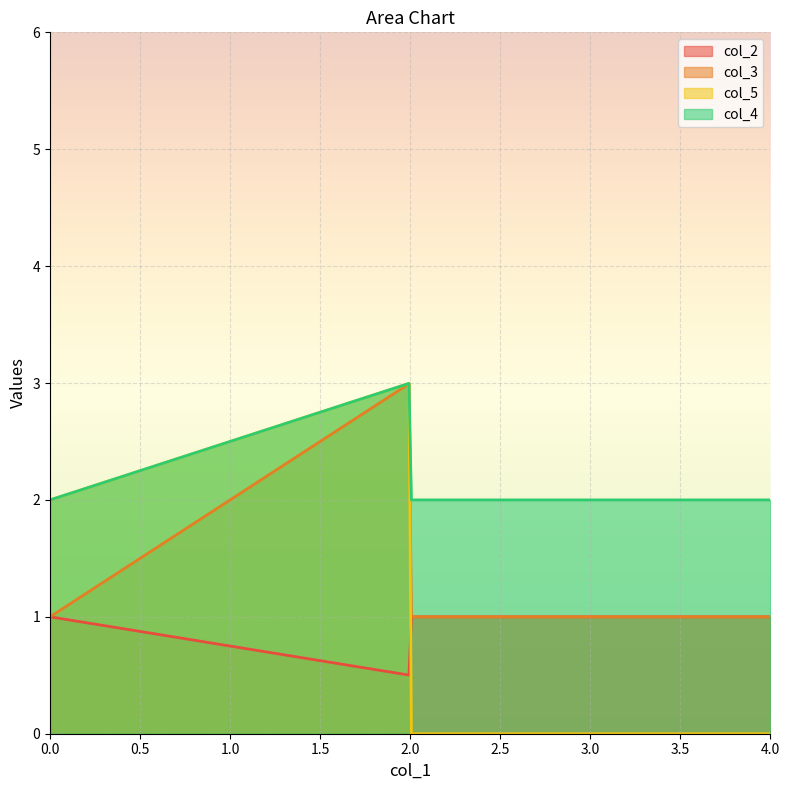

List the labels in order of col_5 value, largest first.

4, 4, 0, 2, 2